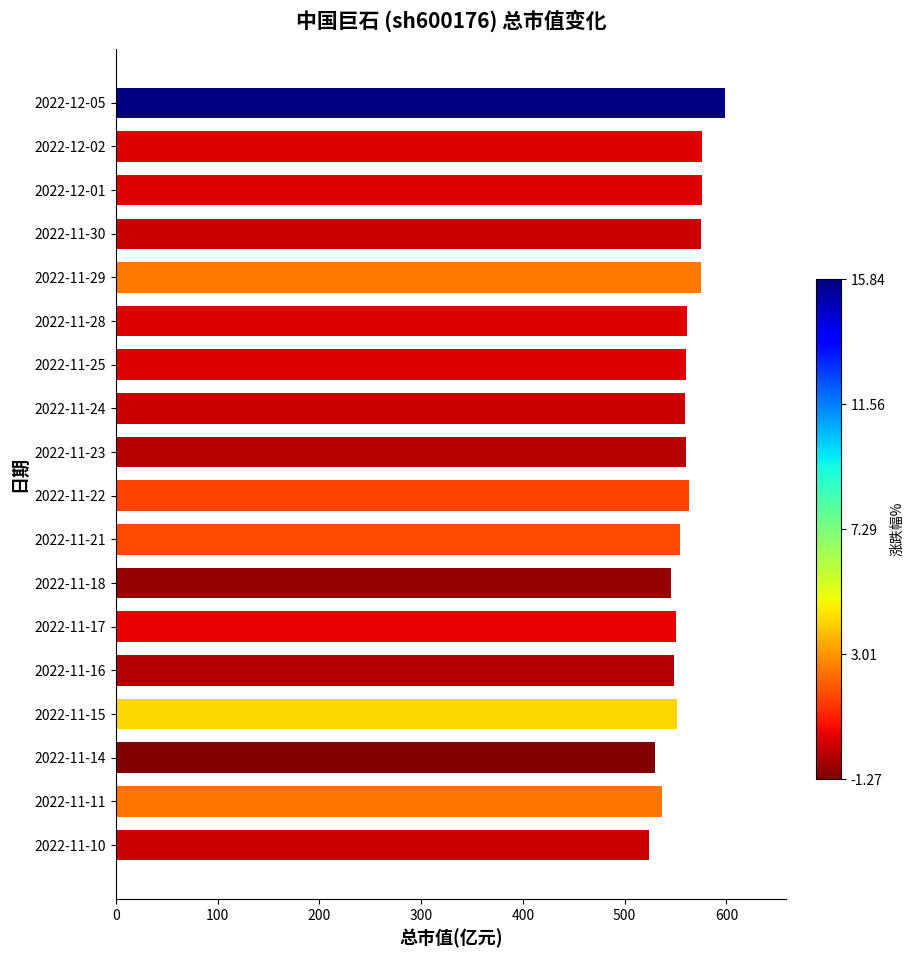

How many series are shown in this chart?

1